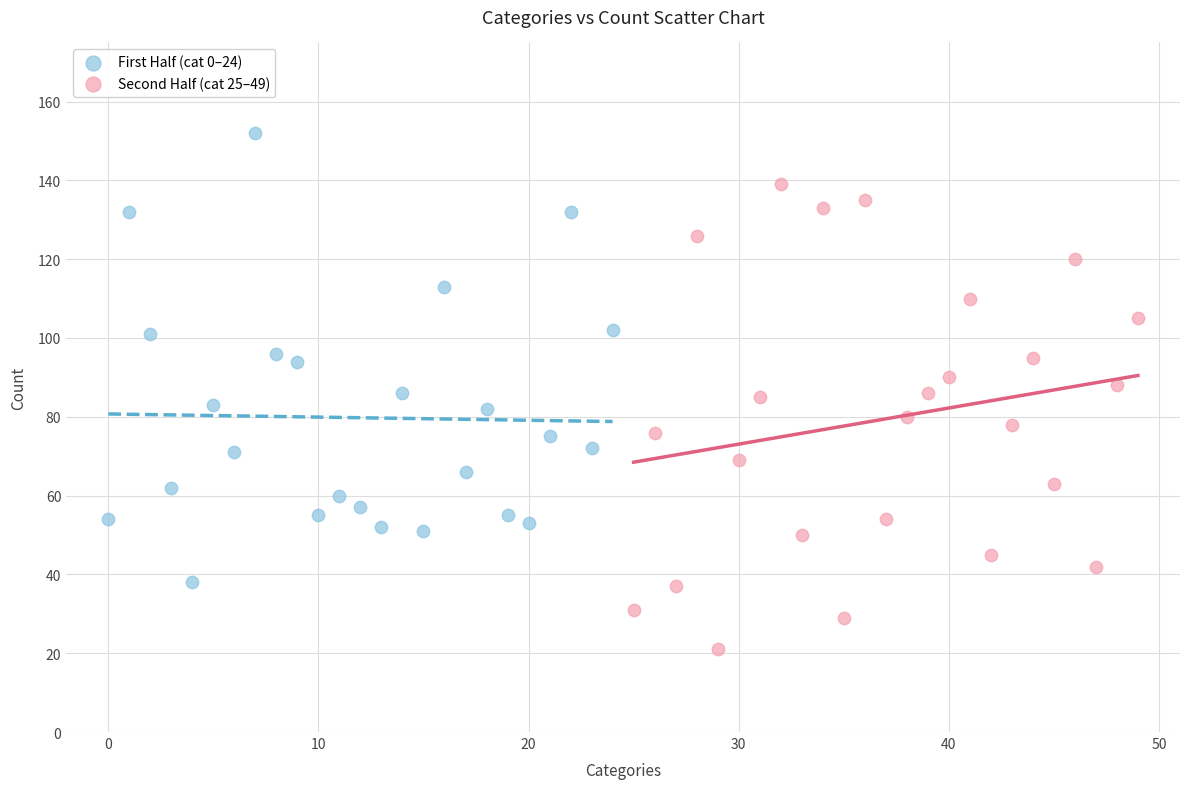

Which series has the largest Y range (max minus min)?

Second Half (cat 25–49)